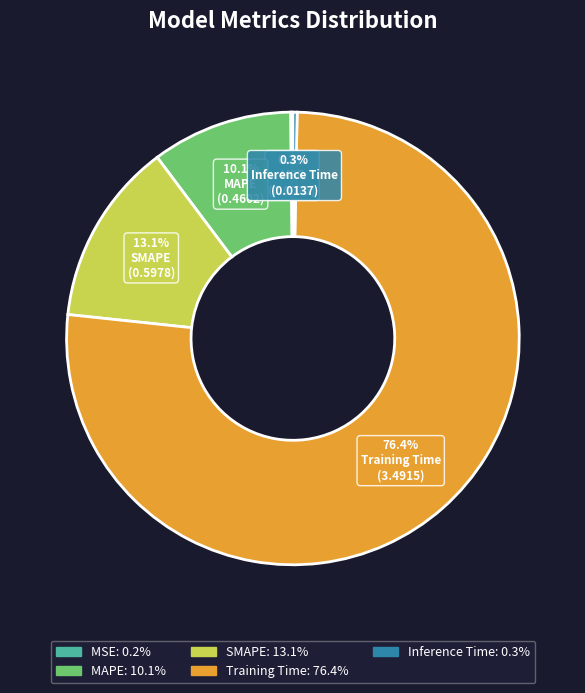

Does any single category account for the majority?

Yes